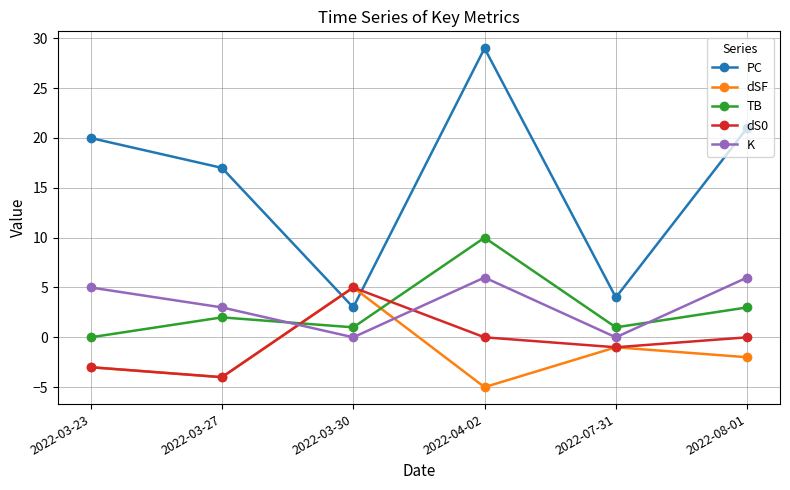

True or false: PC and TB cross at least once.

False